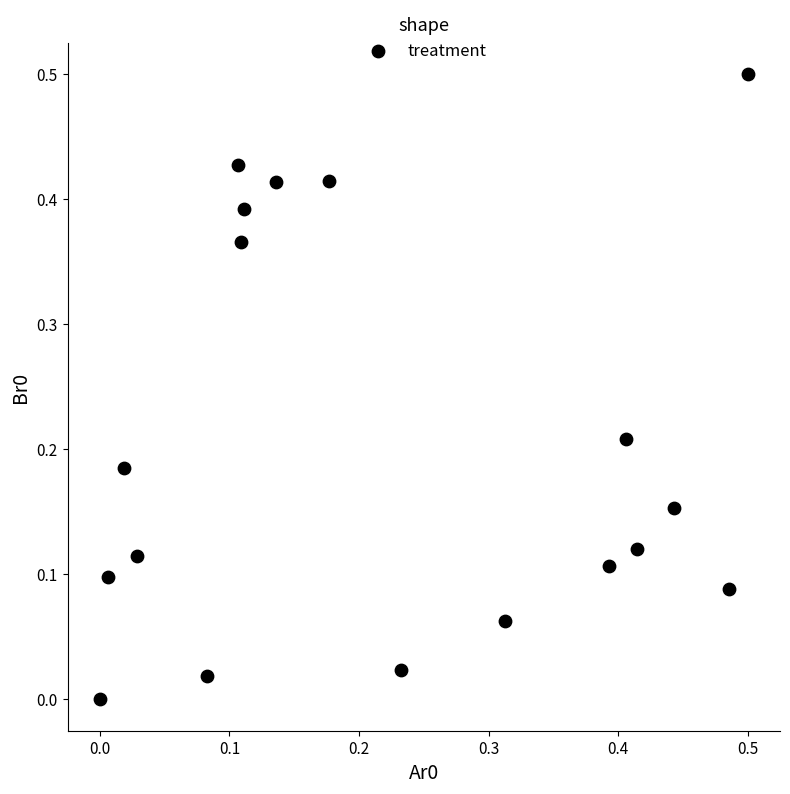

What is the range of Y values (max minus min)?

0.5